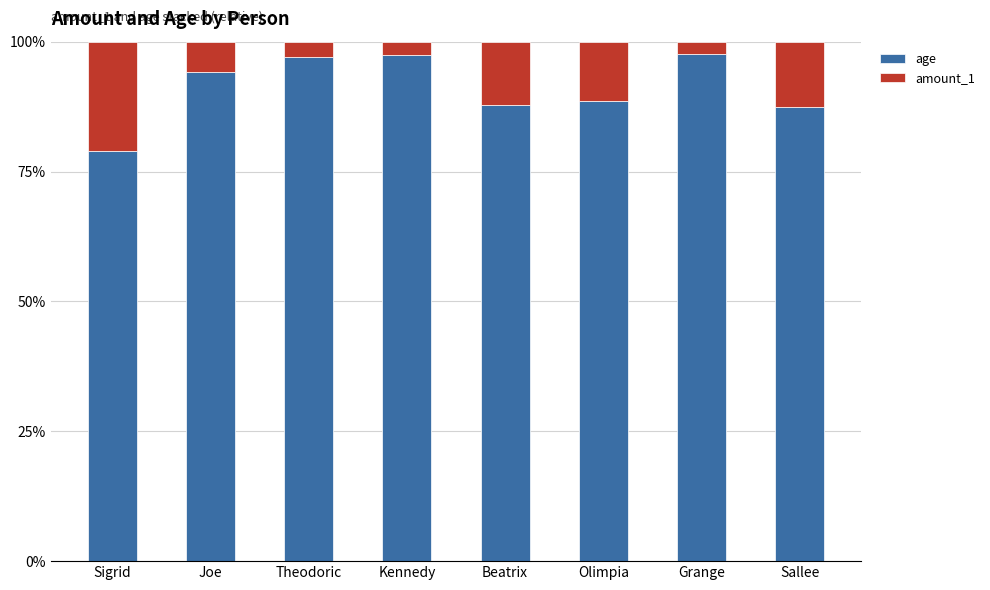

Rank the series by their average value, from highest to lowest.

age, amount_1